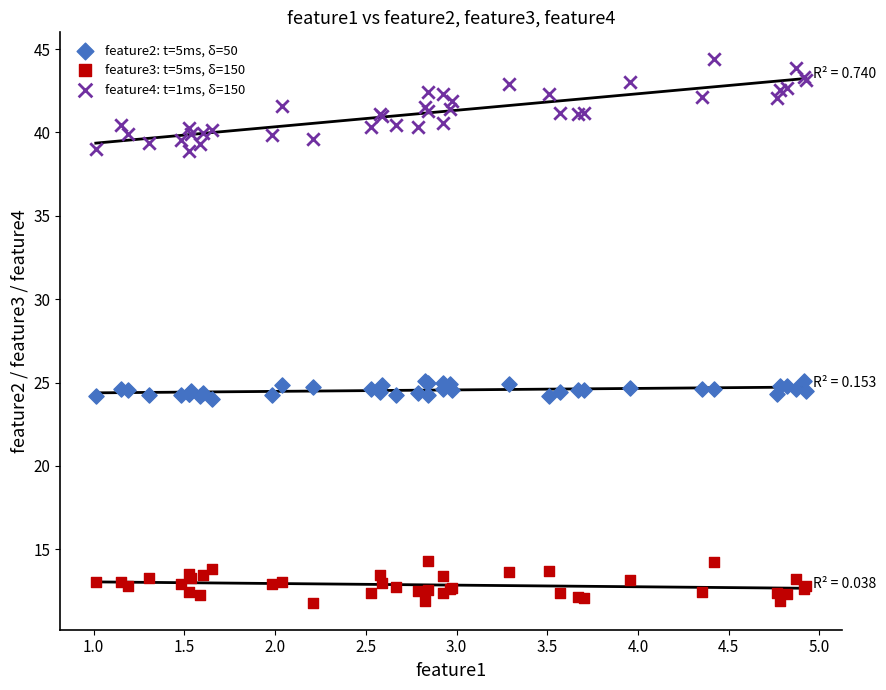

Which series reaches the maximum Y coordinate?

feature4: t=1ms, δ=150